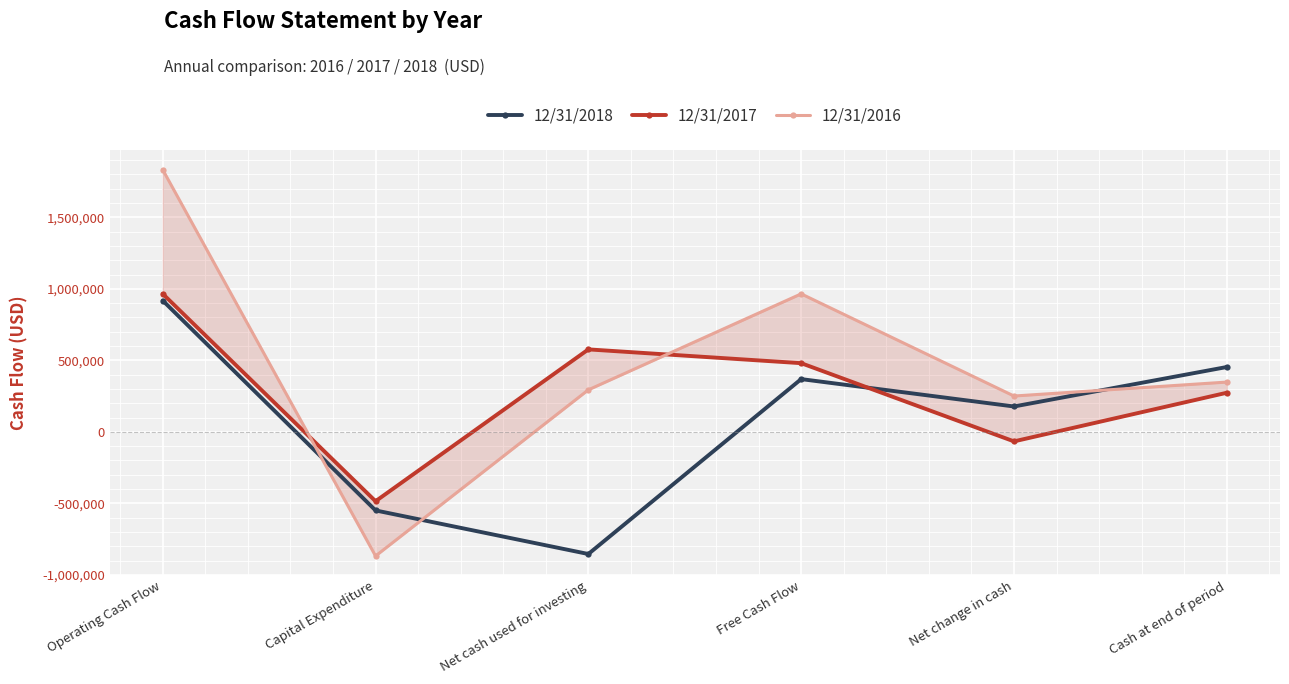

Is this an area chart (filled region under the line)?

No